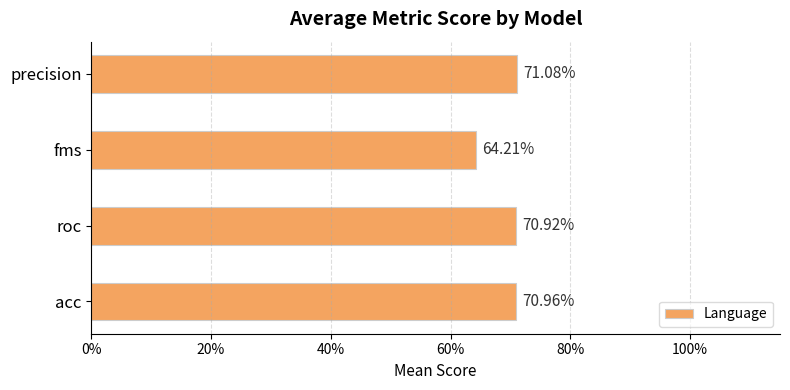

Does the chart contain any negative values?

No